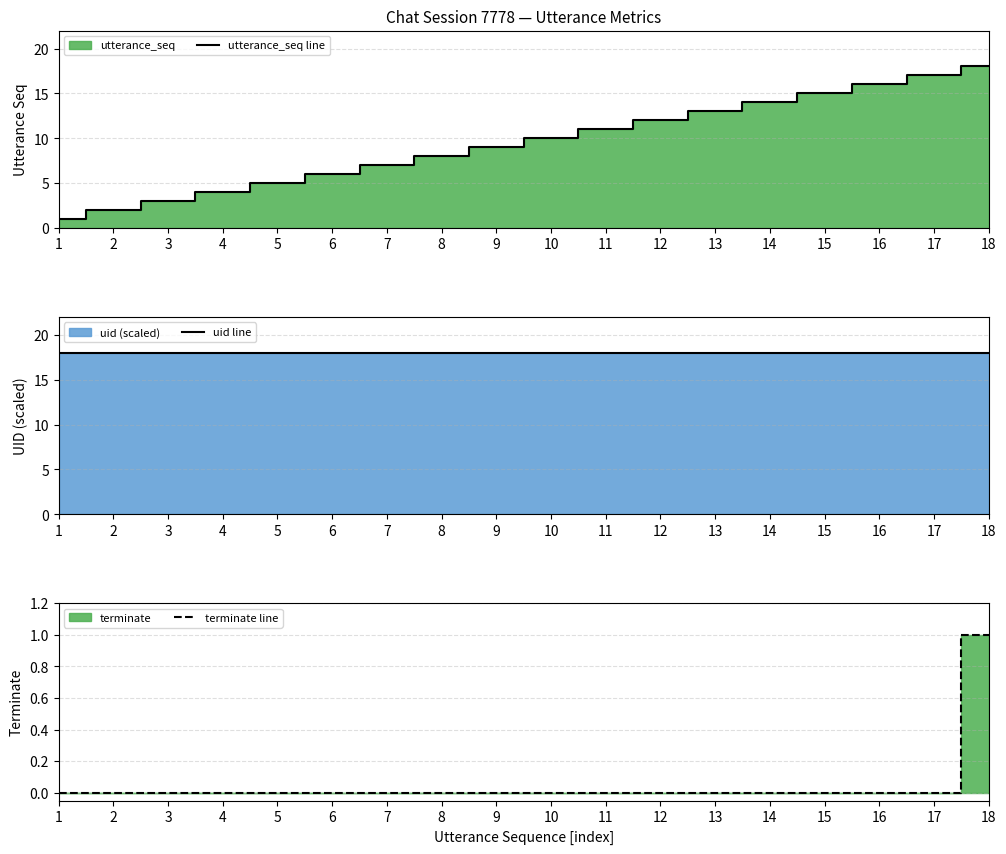

Rank the series by their maximum value, from highest to lowest.

utterance_seq line, uid line, terminate line